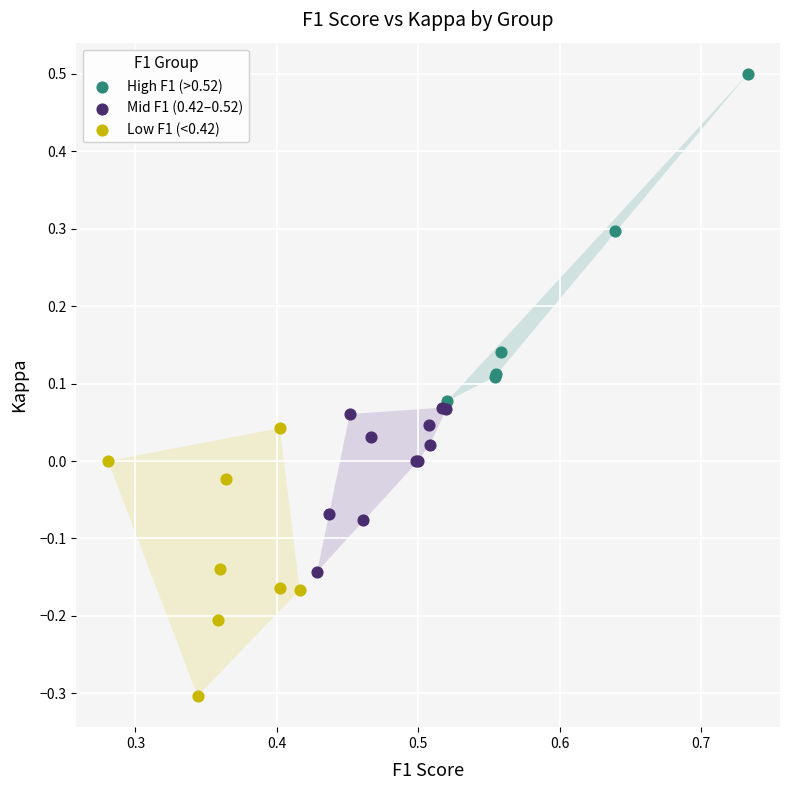

Which series has the largest Y range (max minus min)?

High F1 (>0.52)